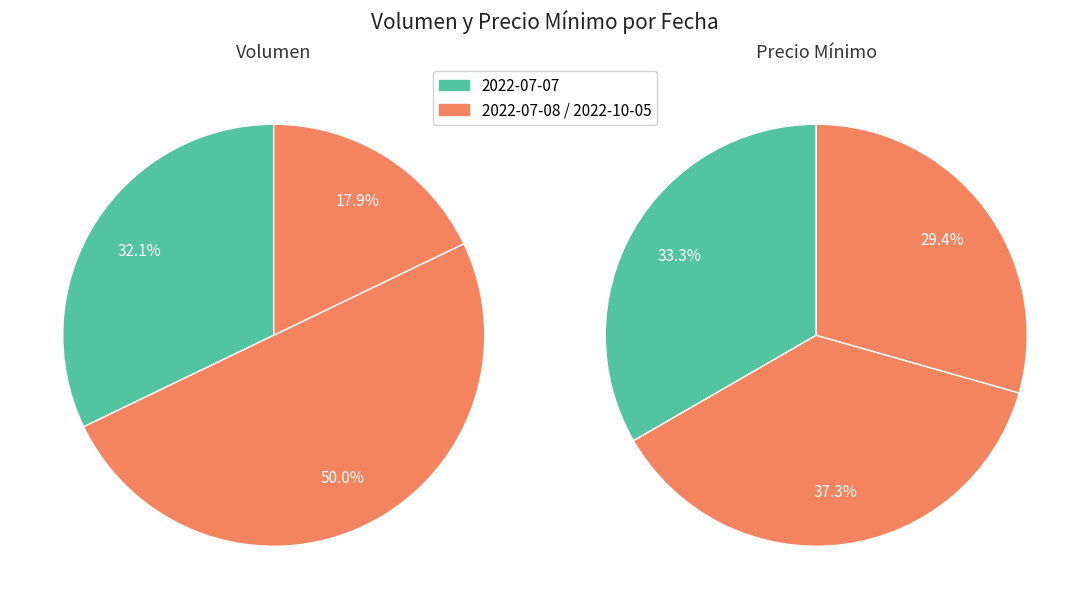

To the nearest percent, what is the combined percentage of 2022-10-05 and 2022-07-08?

67%